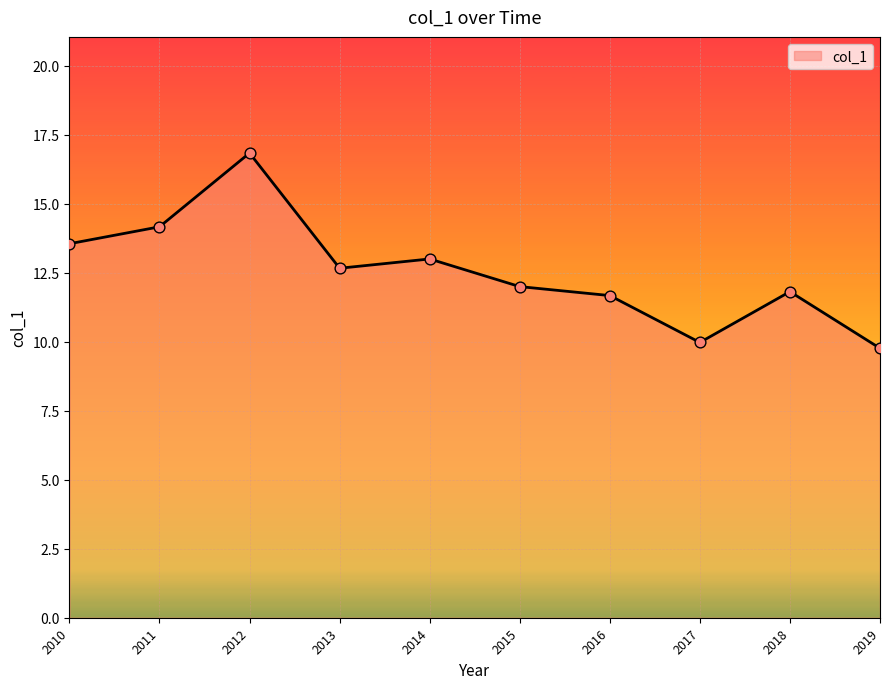

What is the change in value from 2014 to 2015?

-1.0